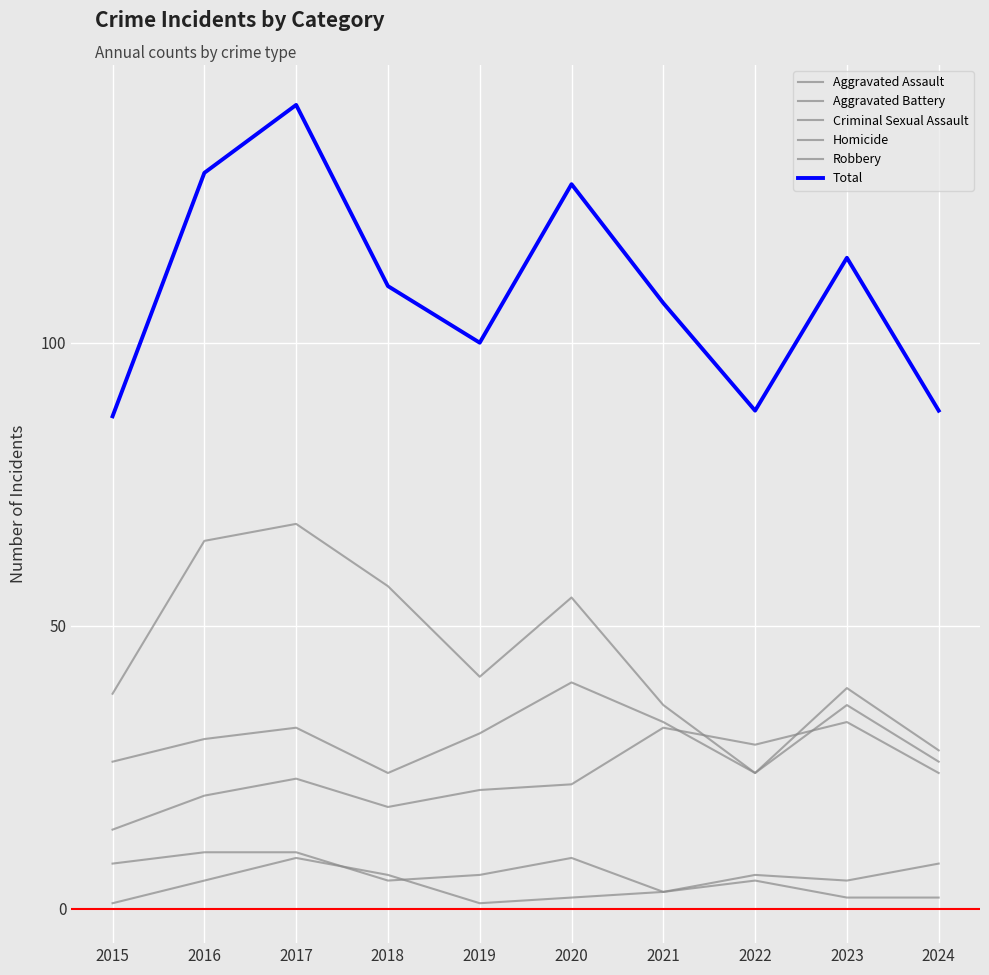

Read the Homicide value at 2020.

2